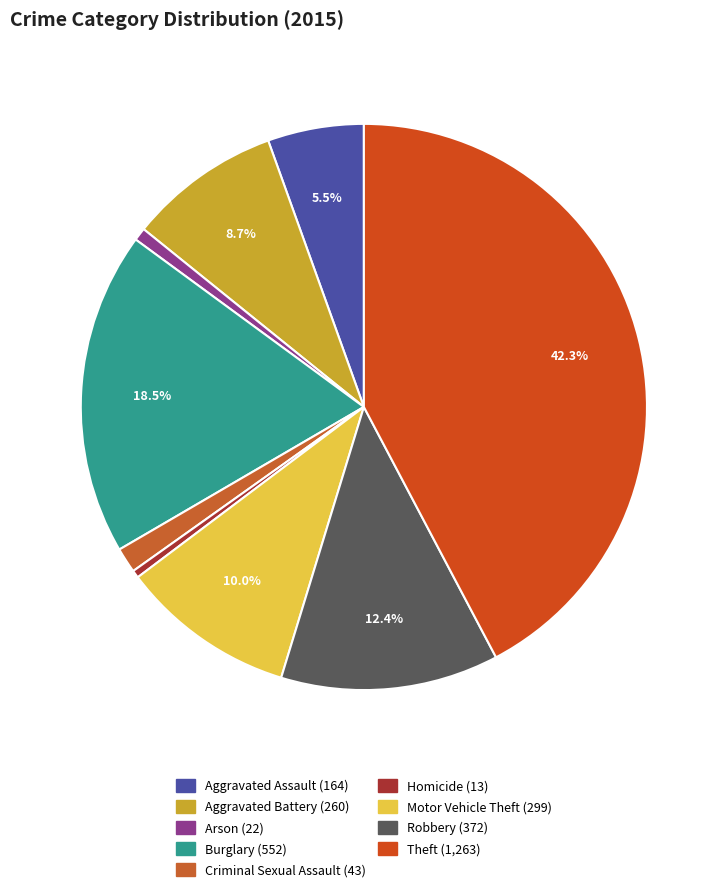

Which category has the smallest portion of the pie?

Homicide